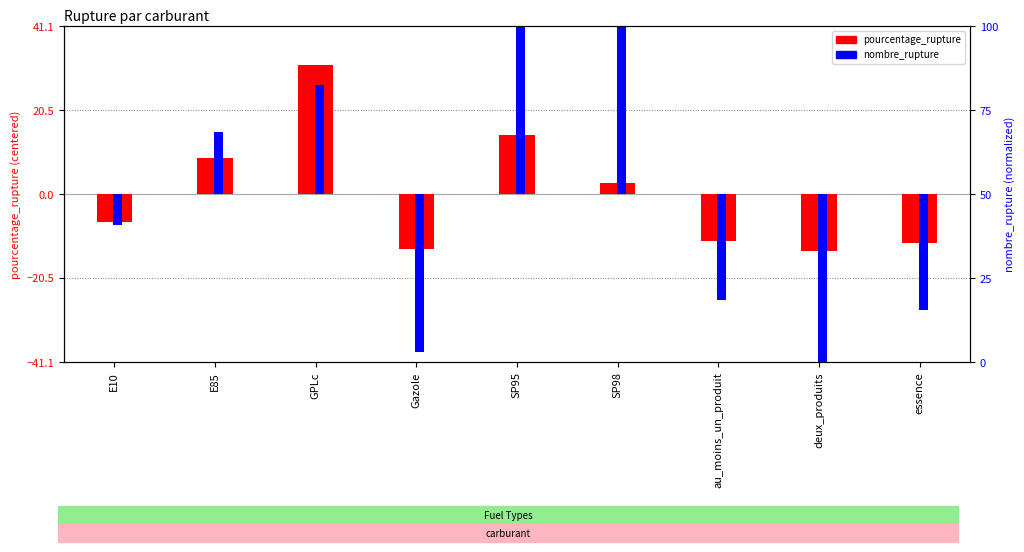

Which has a higher value, deux_produits or SP98?

SP98